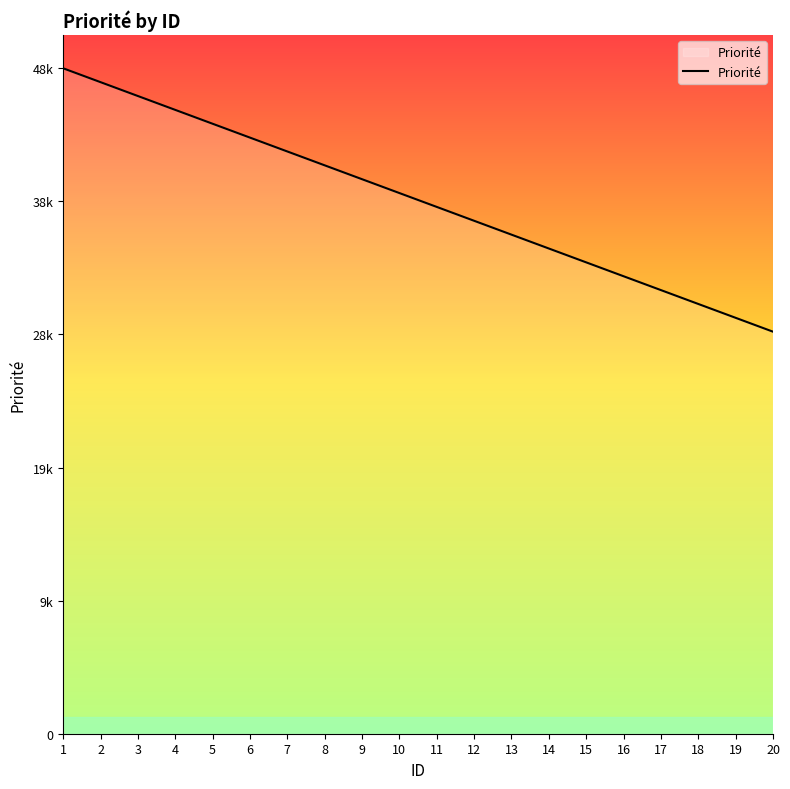

Reading left to right, transcribe all the data shown in this chart.

1=48000	2=47000	3=46000	4=45000	5=44000	6=43000	7=42000	8=41000	9=40000	10=39000	11=38000	12=37000	13=36000	14=35000	15=34000	16=33000	17=32000	18=31000	19=30000	20=29000